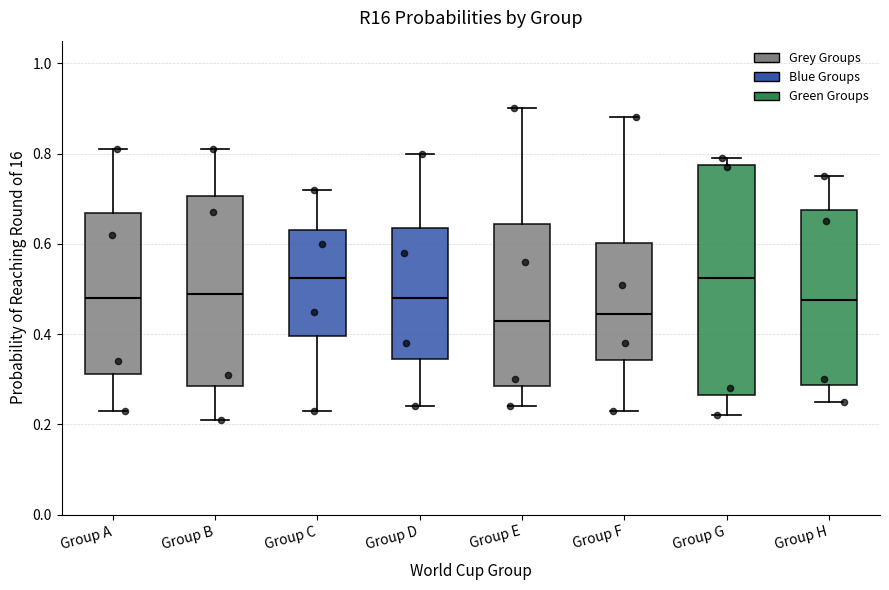

Which box is the tallest, from its lower edge to its upper edge?

Group G